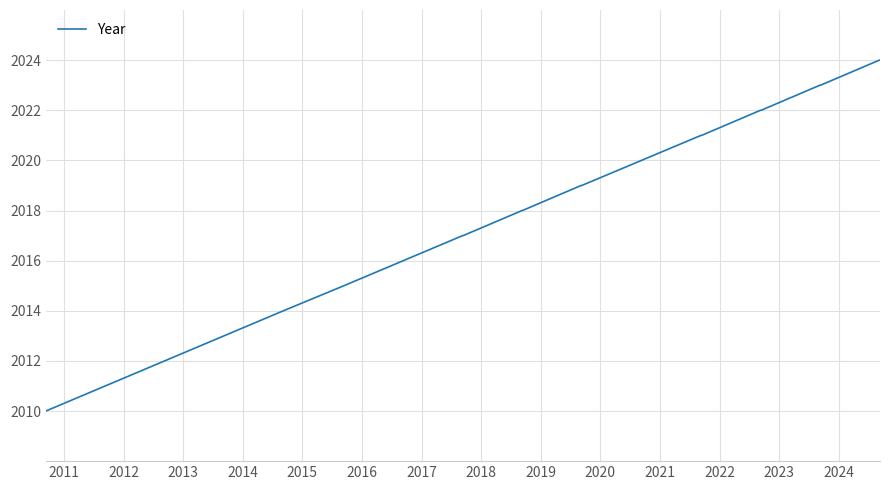

What is the maximum value shown in the chart?

2024